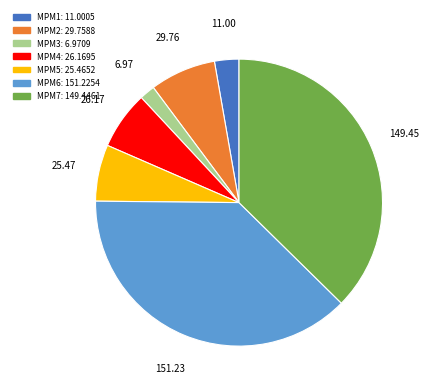

Combined, do MPM5 and MPM3 account for over 50%?

No